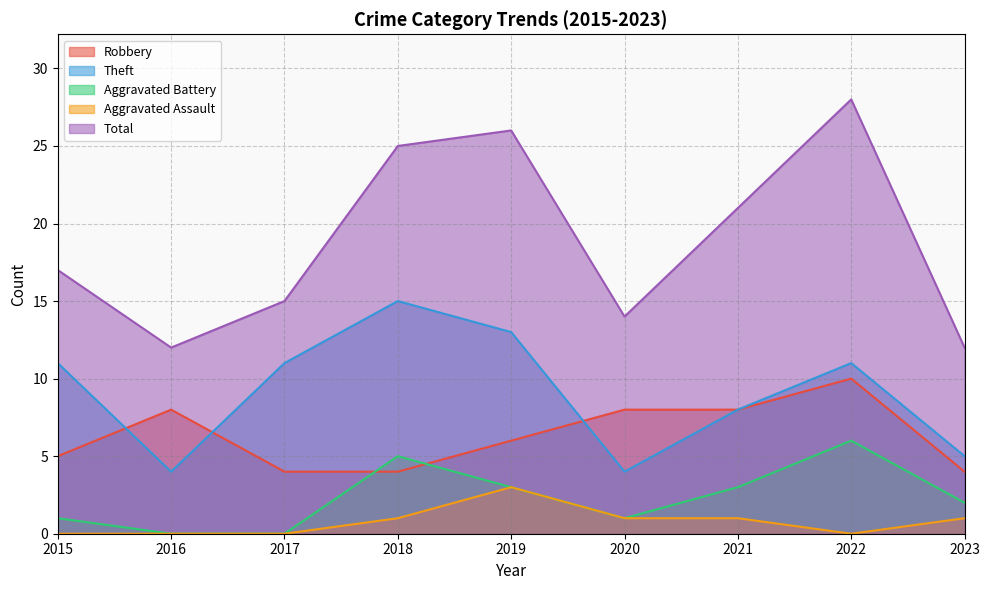

How many values in the Aggravated Battery series exceed 2?

4